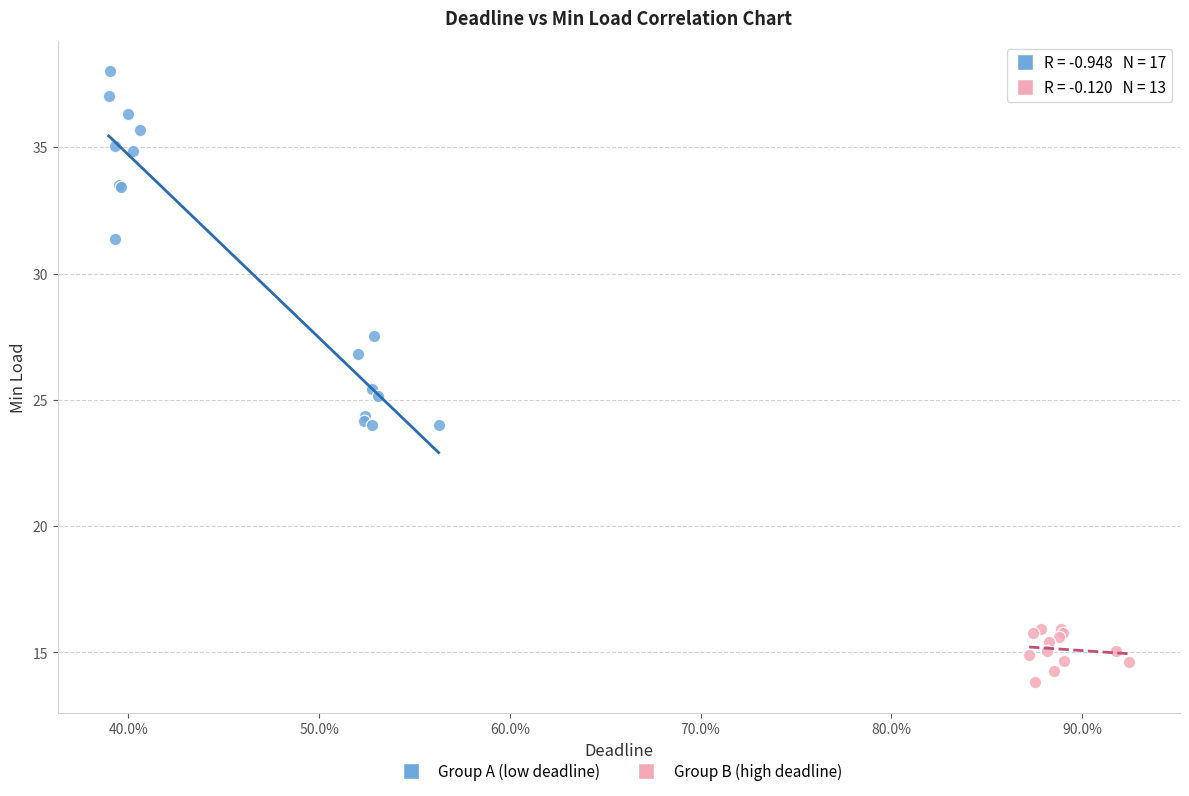

Which series has the largest Y range (max minus min)?

Group A (low deadline)